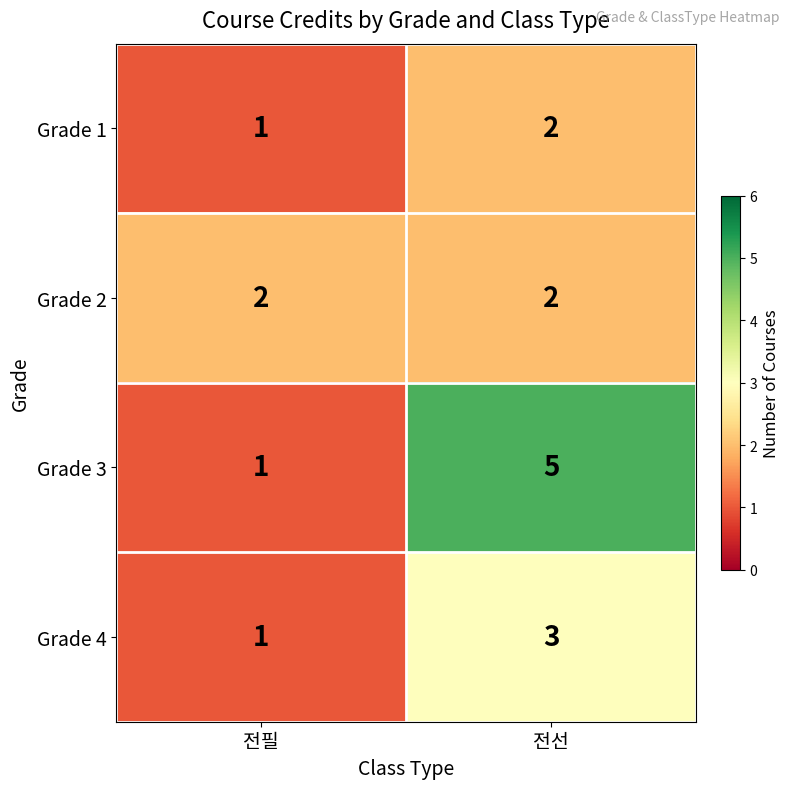

Reading left to right, list all the values displayed in this chart.

Grade 1: 1	2
Grade 2: 2	2
Grade 3: 1	5
Grade 4: 1	3